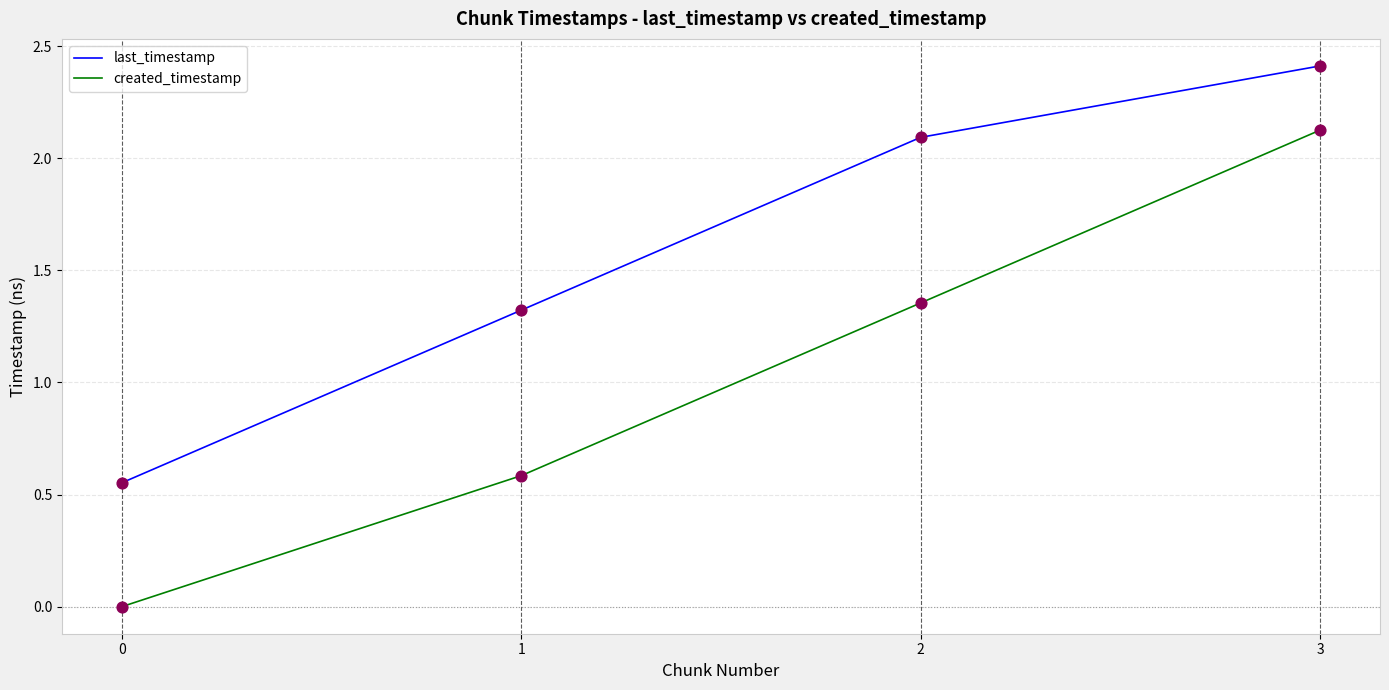

What are all the series names shown in the legend?

last_timestamp, created_timestamp